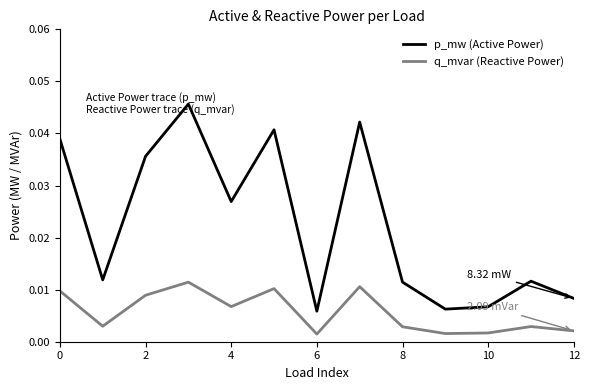

True or false: p_mw (Active Power) and q_mvar (Reactive Power) cross at least once.

False